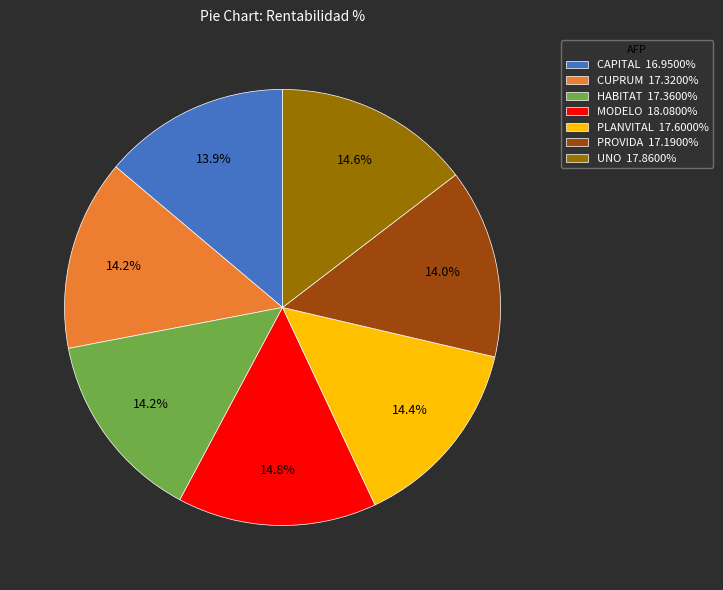

True or false: CUPRUM accounts for 14% of the total.

True